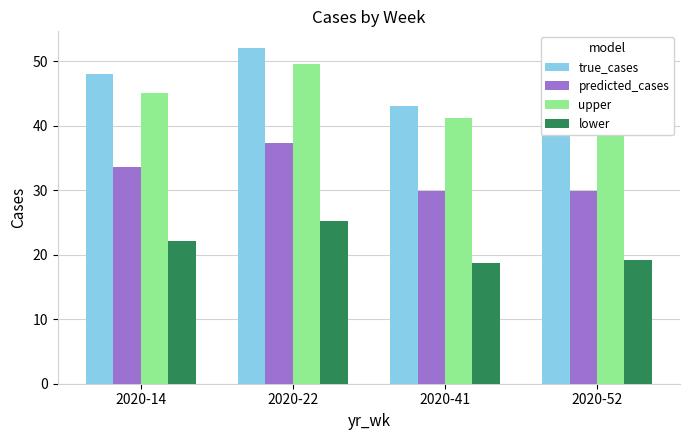

Reading left to right, extract all data points from this chart.

true_cases: 48.0	52.0	43.0	43.0
predicted_cases: 33.6	37.4	29.9	29.8
upper: 45.0	49.6	41.2	40.5
lower: 22.1	25.1	18.7	19.2